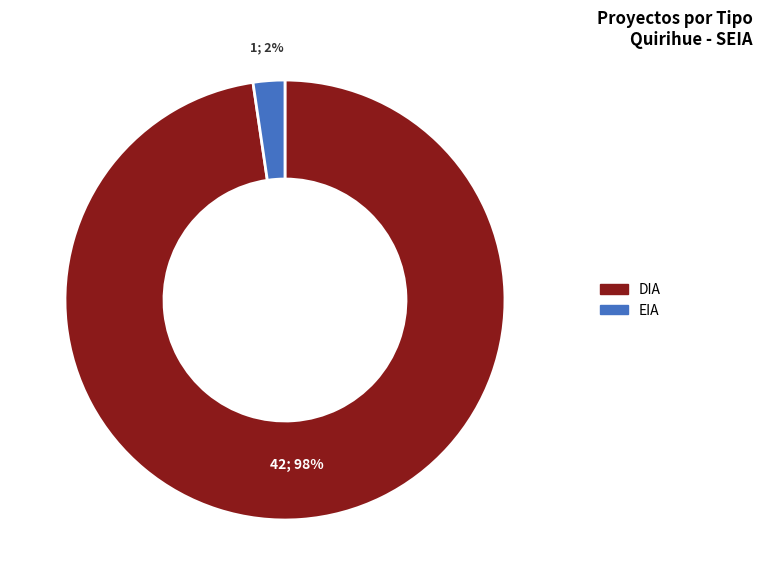

How many slices are in this pie chart?

2